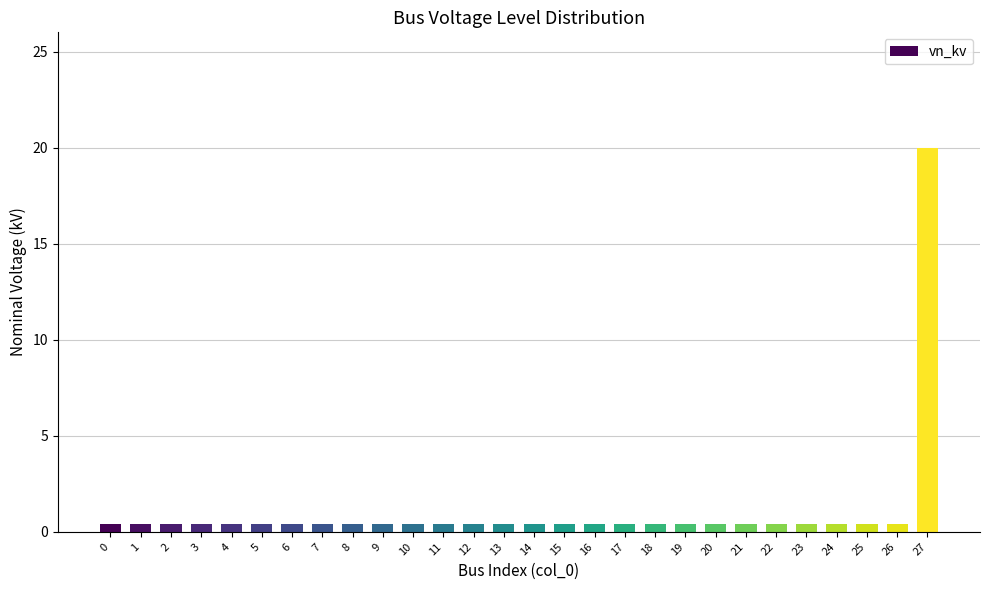

How many bars are there in total?

28